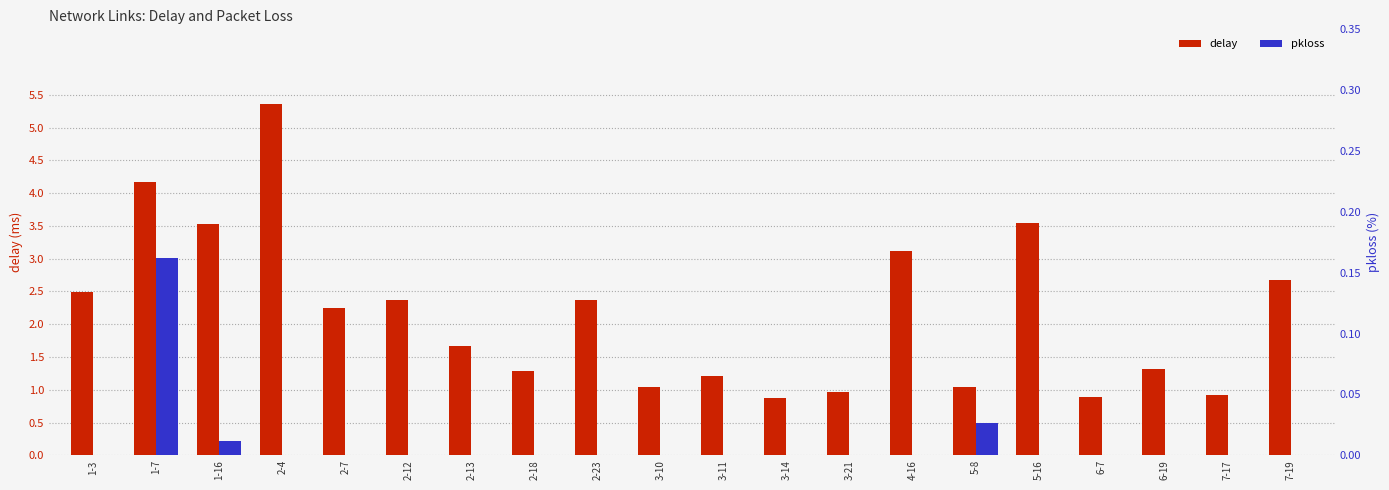

Which category has the highest value in the delay series?

2-4